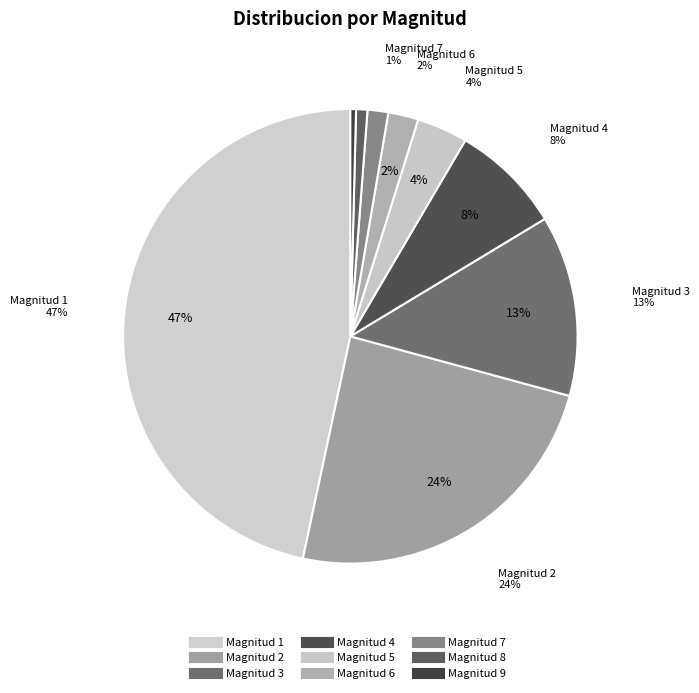

What is the largest slice in the pie chart?

Magnitud 1